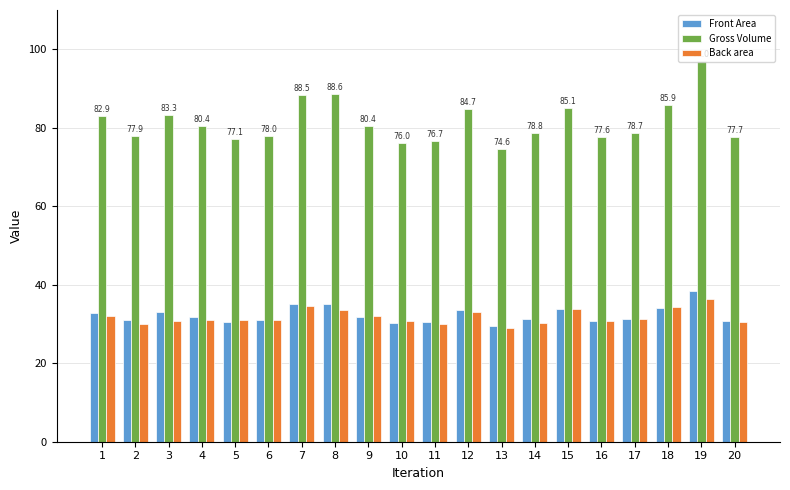

What is the difference between the maximum and minimum values in the Back area series?

7.4